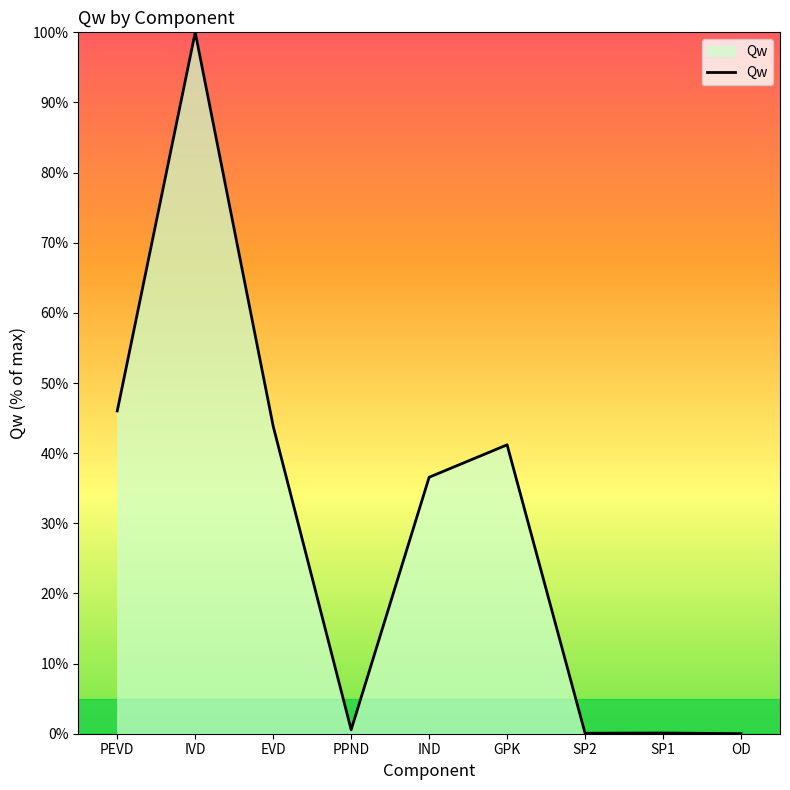

Where does the data first go above 36?

PEVD